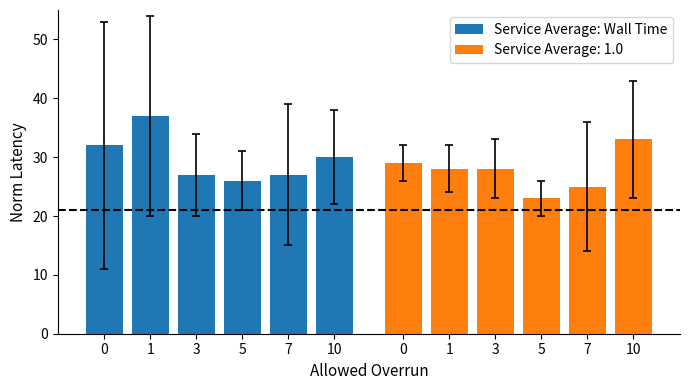

Rank the categories by value from lowest to highest.

5, 3, 7, 10, 0, 1